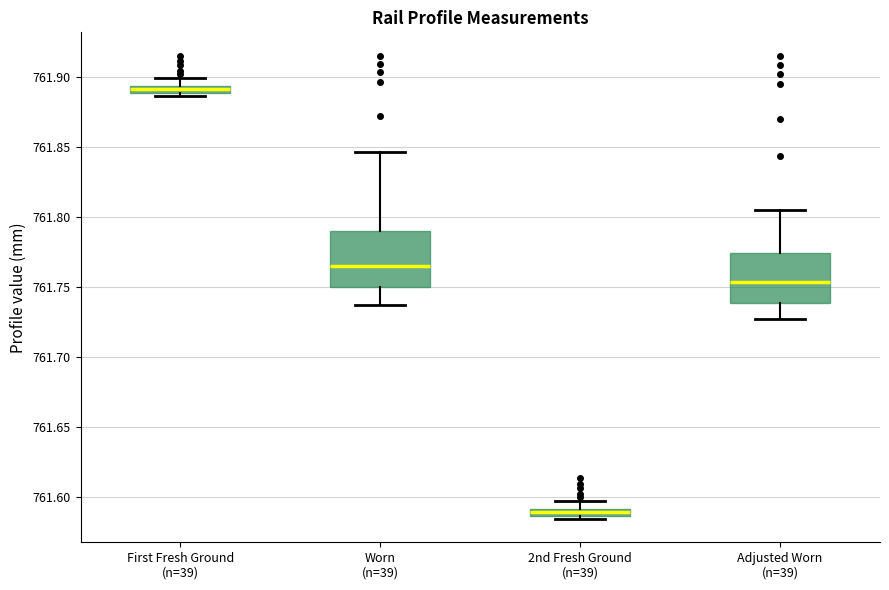

Where does the upper whisker of the box for 2nd Fresh Ground (n=39) end on the y-axis? The values are not printed on the chart, so give them approximately, as read against the axis.

761.595